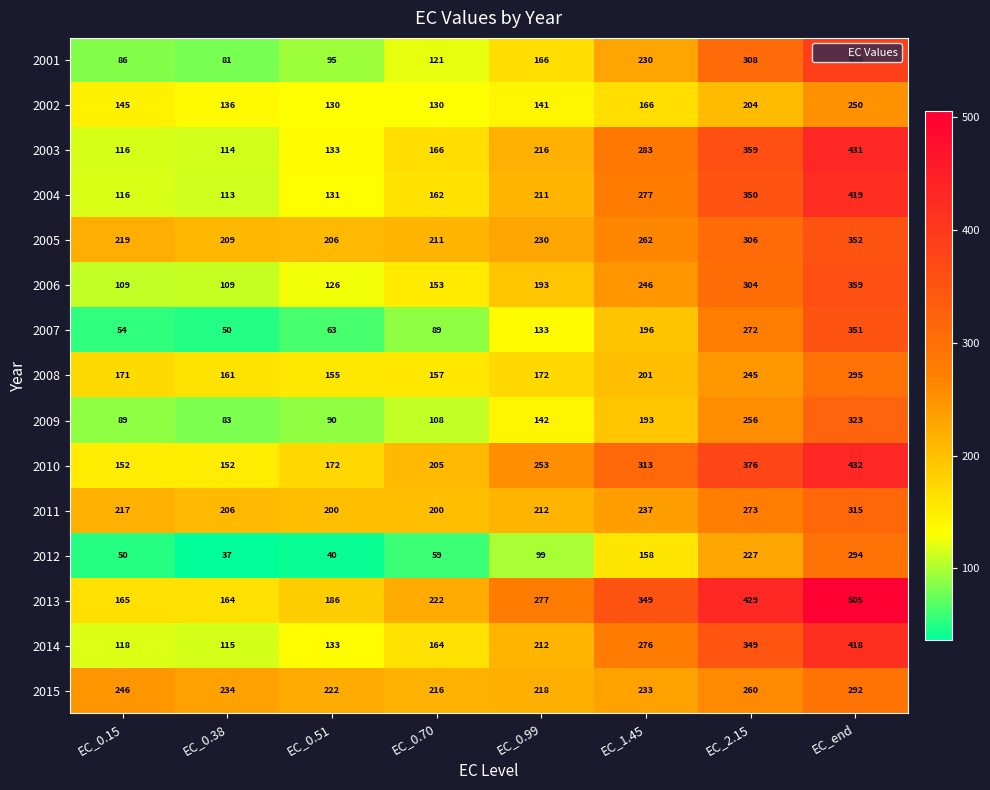

What is the total value across all series at EC_end?

5424